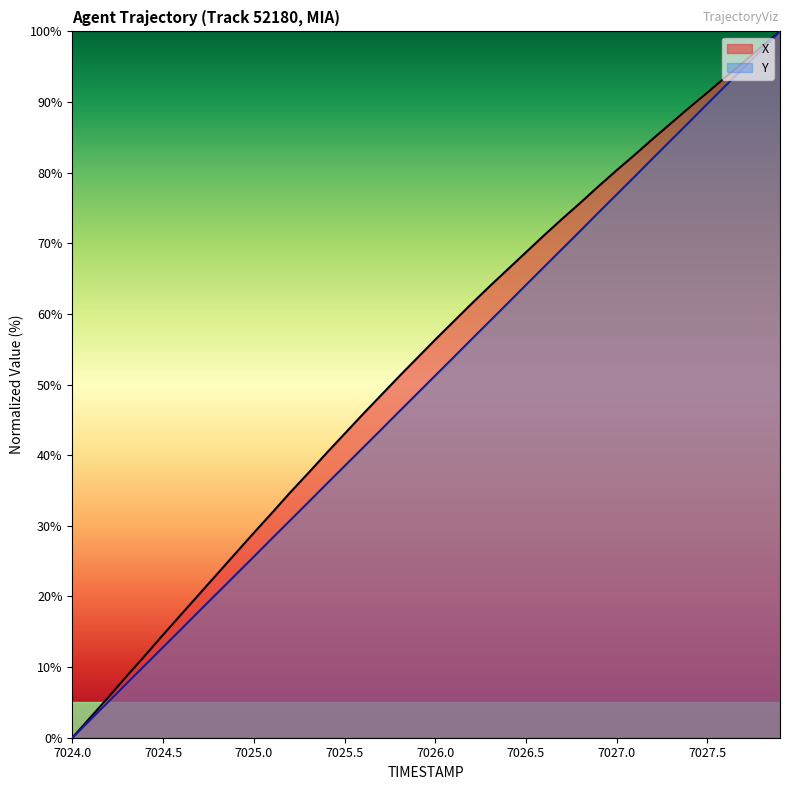

Does the chart display data point markers on the line(s)?

No